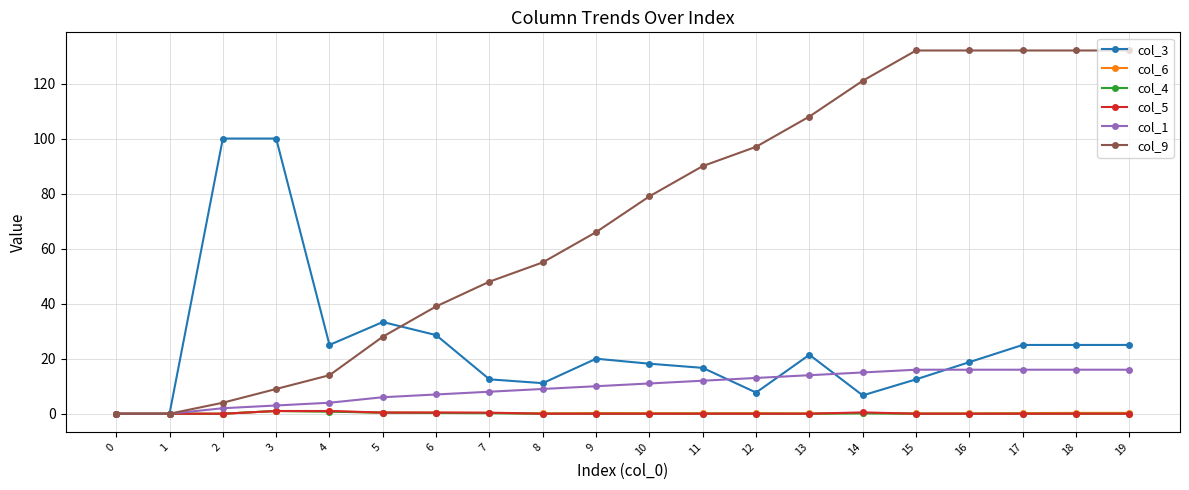

The value of col_4 at 8 is 0.0. True or false?

True